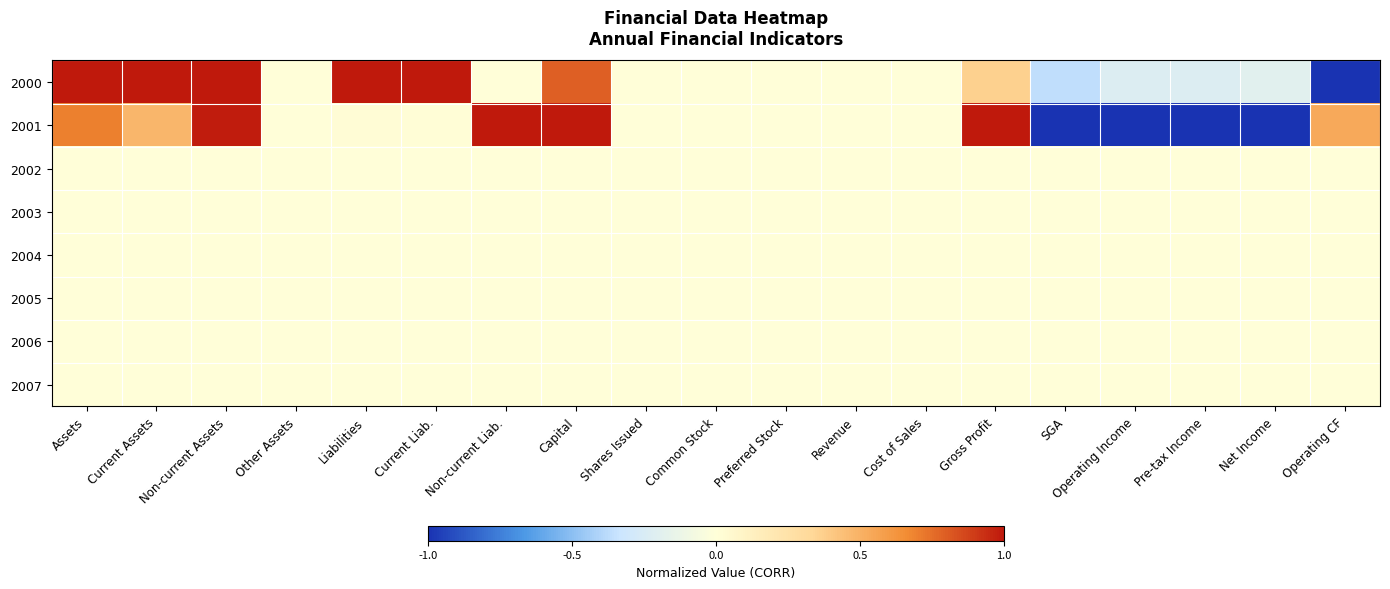

Reading left to right, what are all the values shown in this chart?

2000: Assets=1.0	Current Assets=1.0	Non-current Assets=1.0	Other Assets=0.0	Liabilities=1.0	Current Liab.=1.0	Non-current Liab.=0.0	Capital=0.8	Shares Issued=0.0	Common Stock=0.0	Preferred Stock=0.0	Revenue=0.0	Cost of Sales=0.0	Gross Profit=0.4	SGA=-0.4	Operating Income=-0.2	Pre-tax Income=-0.2	Net Income=-0.2	Operating CF=-1.0
2001: Assets=0.7	Current Assets=0.5	Non-current Assets=1.0	Other Assets=0.0	Liabilities=0.0	Current Liab.=0.0	Non-current Liab.=1.0	Capital=1.0	Shares Issued=0.0	Common Stock=0.0	Preferred Stock=0.0	Revenue=0.0	Cost of Sales=0.0	Gross Profit=1.0	SGA=-1.0	Operating Income=-1.0	Pre-tax Income=-1.0	Net Income=-1.0	Operating CF=0.5
2002: Assets=0.0	Current Assets=0.0	Non-current Assets=0.0	Other Assets=0.0	Liabilities=0.0	Current Liab.=0.0	Non-current Liab.=0.0	Capital=0.0	Shares Issued=0.0	Common Stock=0.0	Preferred Stock=0.0	Revenue=0.0	Cost of Sales=0.0	Gross Profit=0.0	SGA=0.0	Operating Income=0.0	Pre-tax Income=0.0	Net Income=0.0	Operating CF=0.0
2003: Assets=0.0	Current Assets=0.0	Non-current Assets=0.0	Other Assets=0.0	Liabilities=0.0	Current Liab.=0.0	Non-current Liab.=0.0	Capital=0.0	Shares Issued=0.0	Common Stock=0.0	Preferred Stock=0.0	Revenue=0.0	Cost of Sales=0.0	Gross Profit=0.0	SGA=0.0	Operating Income=0.0	Pre-tax Income=0.0	Net Income=0.0	Operating CF=0.0
2004: Assets=0.0	Current Assets=0.0	Non-current Assets=0.0	Other Assets=0.0	Liabilities=0.0	Current Liab.=0.0	Non-current Liab.=0.0	Capital=0.0	Shares Issued=0.0	Common Stock=0.0	Preferred Stock=0.0	Revenue=0.0	Cost of Sales=0.0	Gross Profit=0.0	SGA=0.0	Operating Income=0.0	Pre-tax Income=0.0	Net Income=0.0	Operating CF=0.0
2005: Assets=0.0	Current Assets=0.0	Non-current Assets=0.0	Other Assets=0.0	Liabilities=0.0	Current Liab.=0.0	Non-current Liab.=0.0	Capital=0.0	Shares Issued=0.0	Common Stock=0.0	Preferred Stock=0.0	Revenue=0.0	Cost of Sales=0.0	Gross Profit=0.0	SGA=0.0	Operating Income=0.0	Pre-tax Income=0.0	Net Income=0.0	Operating CF=0.0
2006: Assets=0.0	Current Assets=0.0	Non-current Assets=0.0	Other Assets=0.0	Liabilities=0.0	Current Liab.=0.0	Non-current Liab.=0.0	Capital=0.0	Shares Issued=0.0	Common Stock=0.0	Preferred Stock=0.0	Revenue=0.0	Cost of Sales=0.0	Gross Profit=0.0	SGA=0.0	Operating Income=0.0	Pre-tax Income=0.0	Net Income=0.0	Operating CF=0.0
2007: Assets=0.0	Current Assets=0.0	Non-current Assets=0.0	Other Assets=0.0	Liabilities=0.0	Current Liab.=0.0	Non-current Liab.=0.0	Capital=0.0	Shares Issued=0.0	Common Stock=0.0	Preferred Stock=0.0	Revenue=0.0	Cost of Sales=0.0	Gross Profit=0.0	SGA=0.0	Operating Income=0.0	Pre-tax Income=0.0	Net Income=0.0	Operating CF=0.0